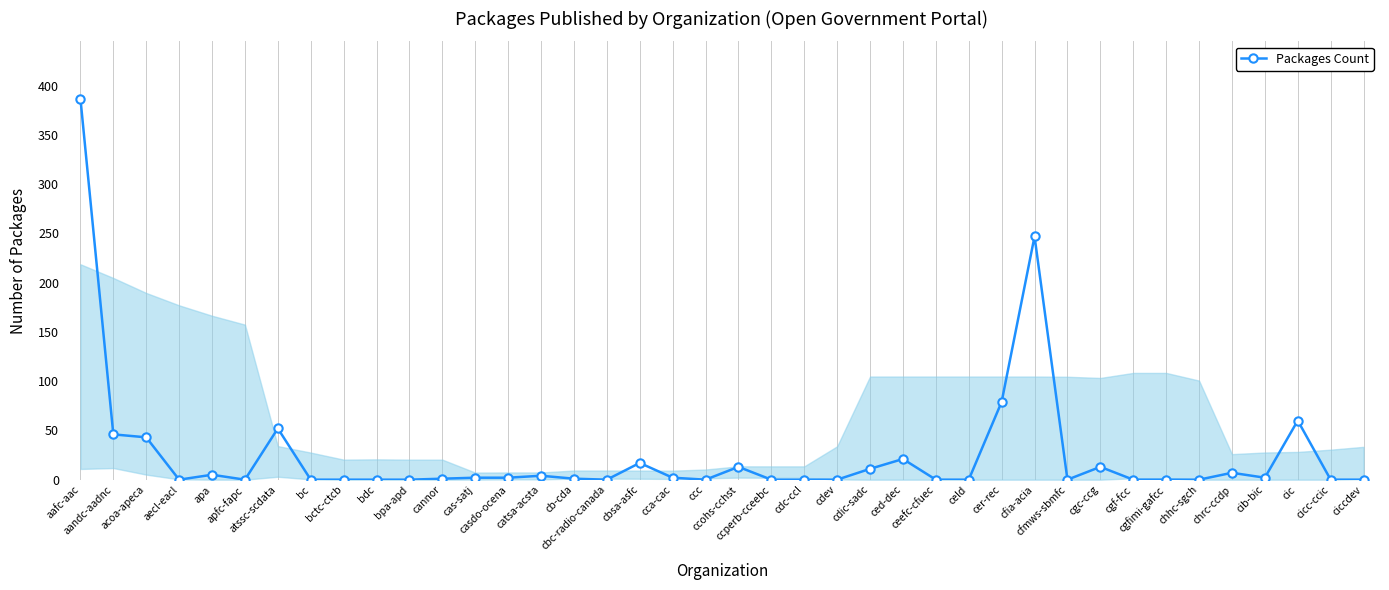

True or false: there are more than 1 points higher than both neighbors.

True